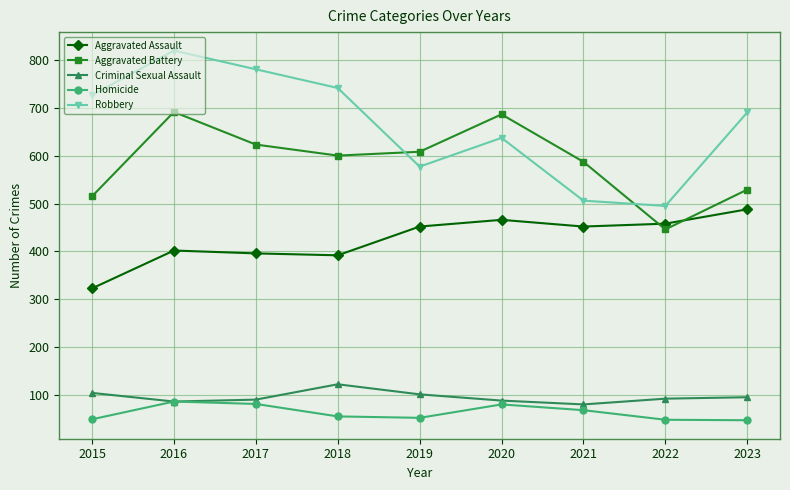

At which label is Aggravated Battery closest to 568?

2021